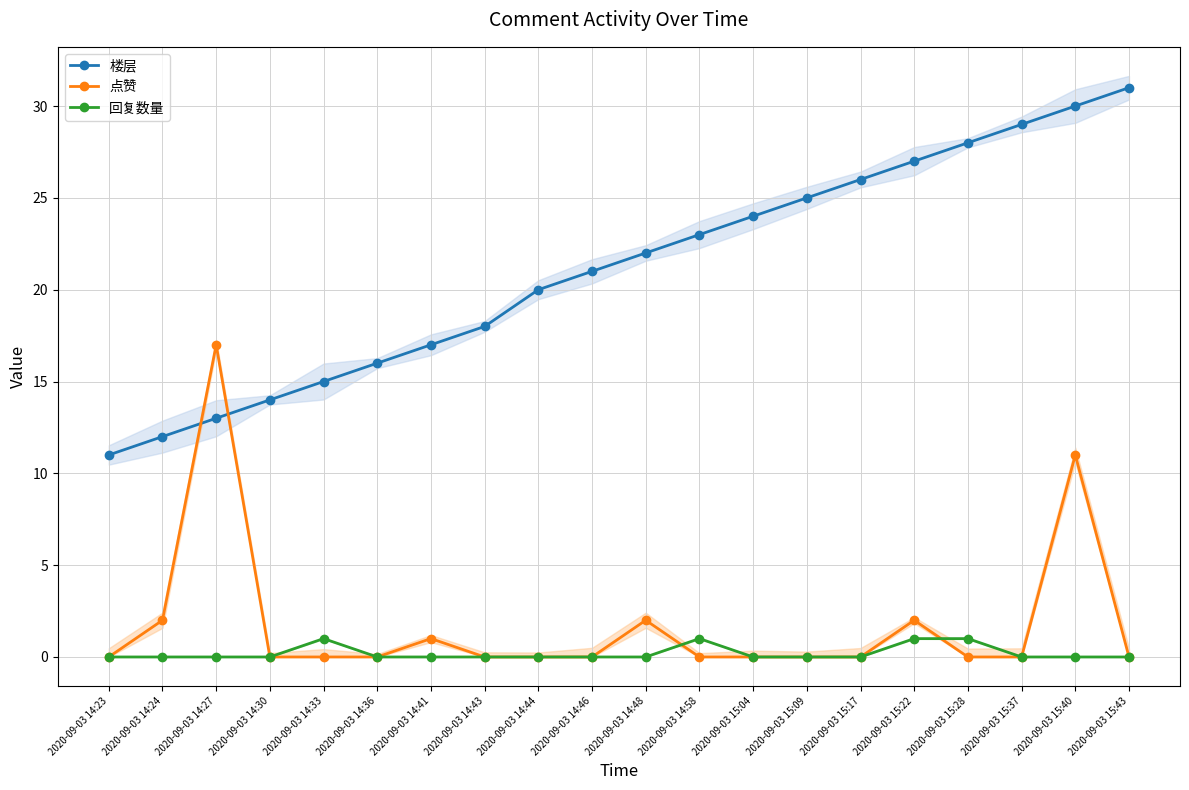

Which series has the largest range (max minus min)?

楼层